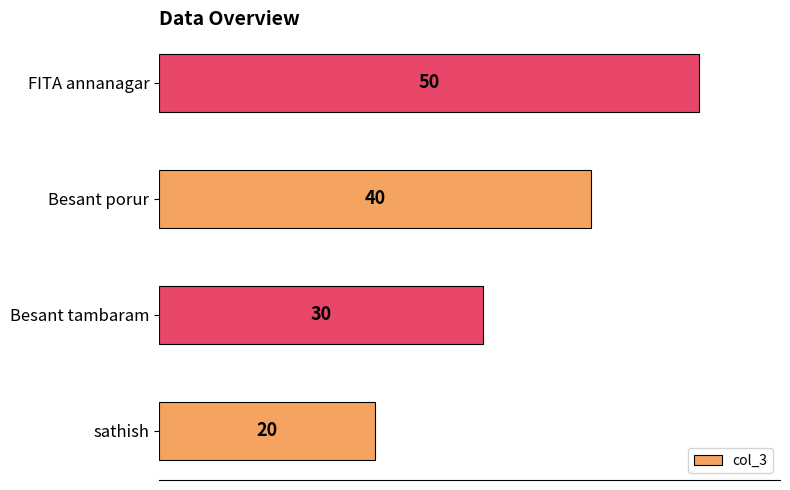

Count the values in the range 30 to 50.

3